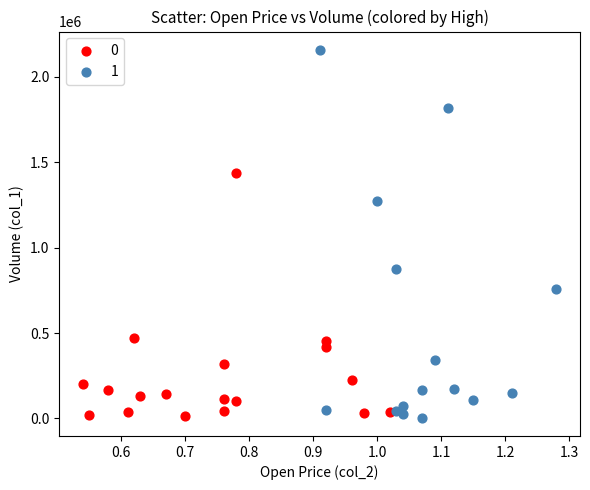

What are all the series names shown in the legend?

0, 1